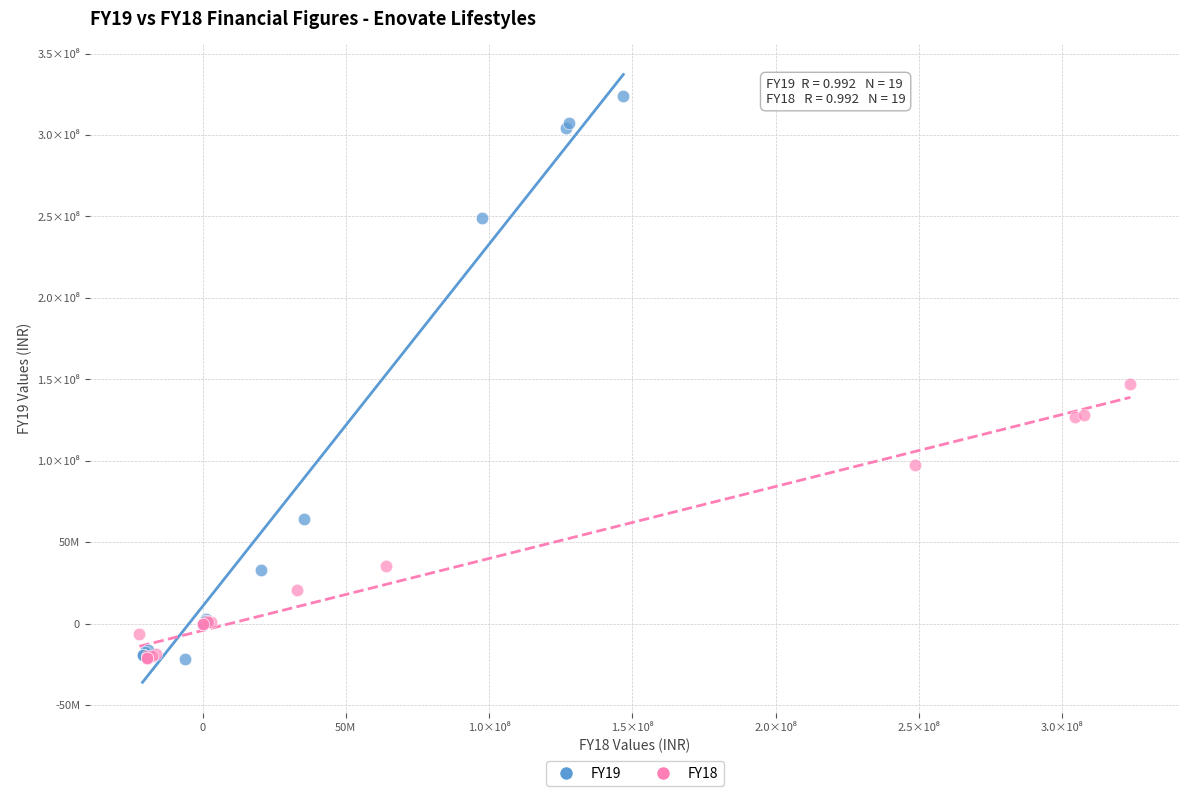

What are all the series names shown in the legend?

FY19, FY18